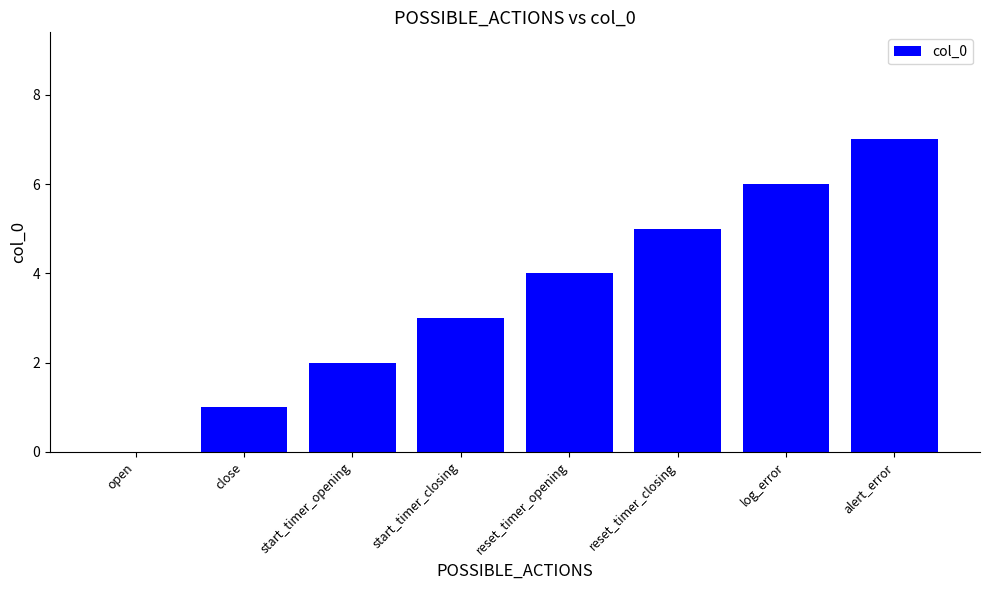

Read the value at start_timer_closing.

3